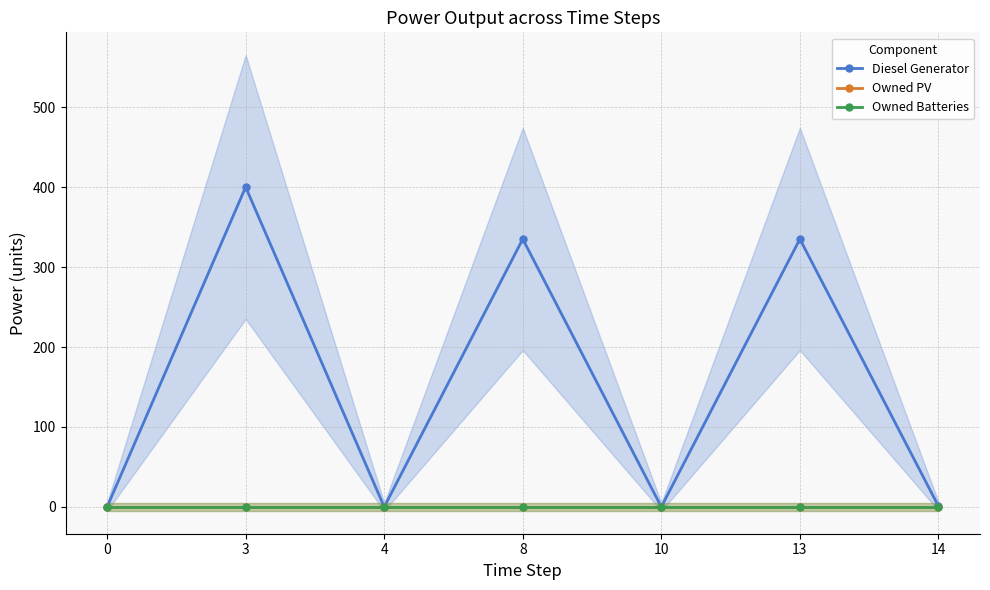

The Owned PV series shows 0.0 at 4. True or false?

True